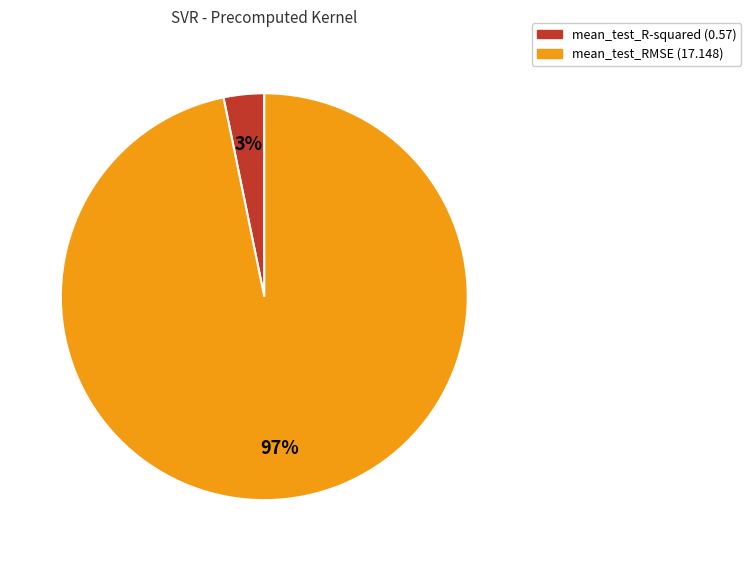

True or false: mean_test_R-squared accounts for 3% of the total.

True